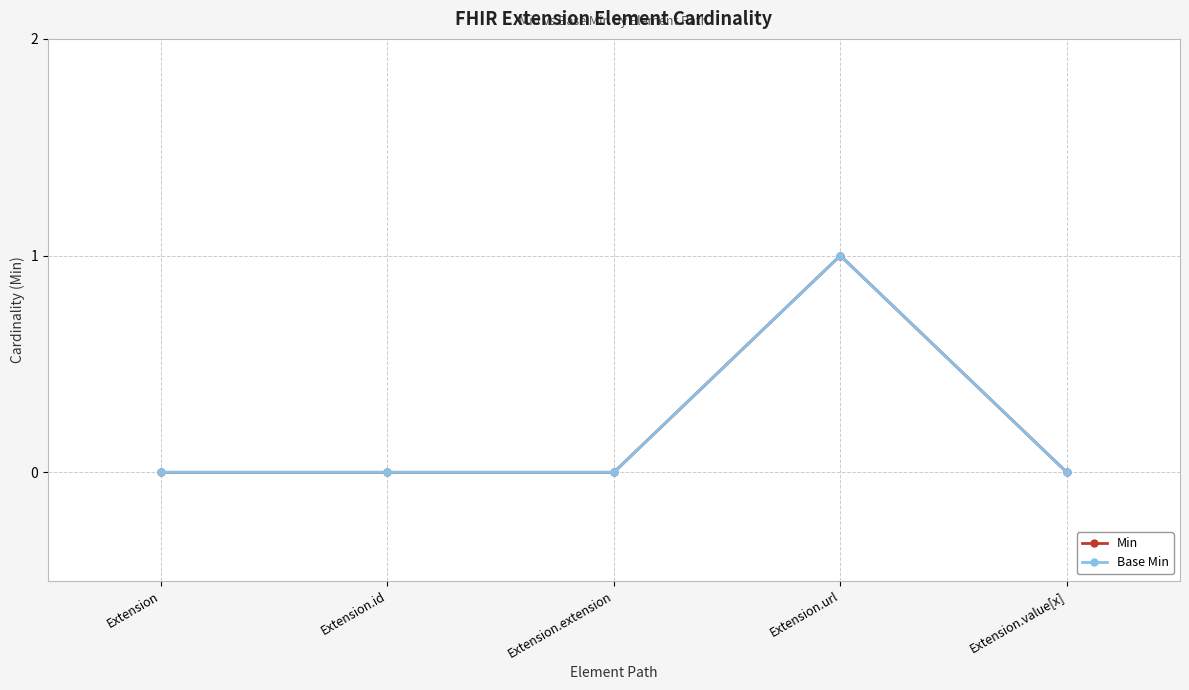

Does the chart have visible grid lines?

Yes